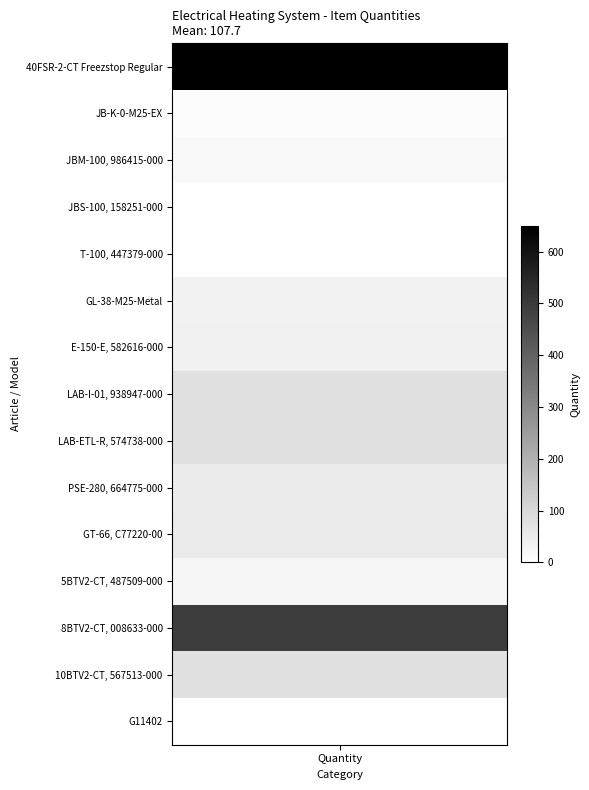

What is the sum of all values?

1616.1